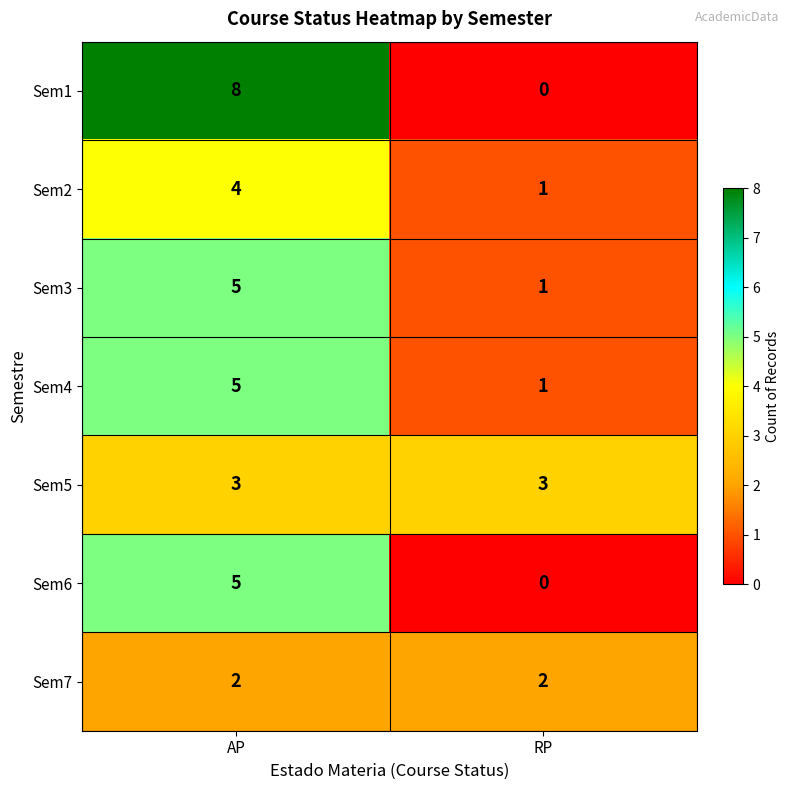

Which series changed the most between AP and RP?

Sem1